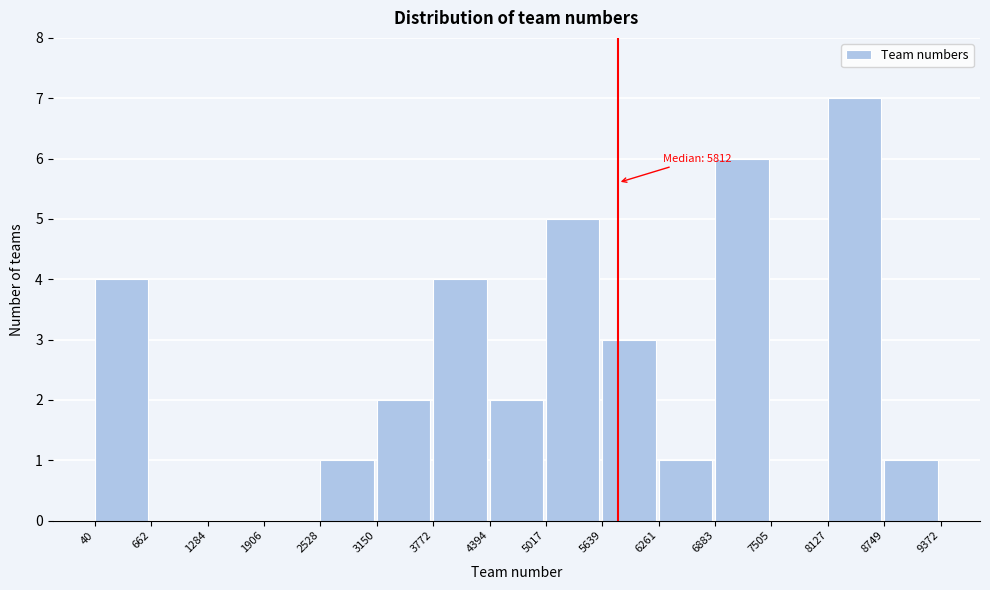

Over which range of the x-axis is the bar tallest?

8127 to 8749